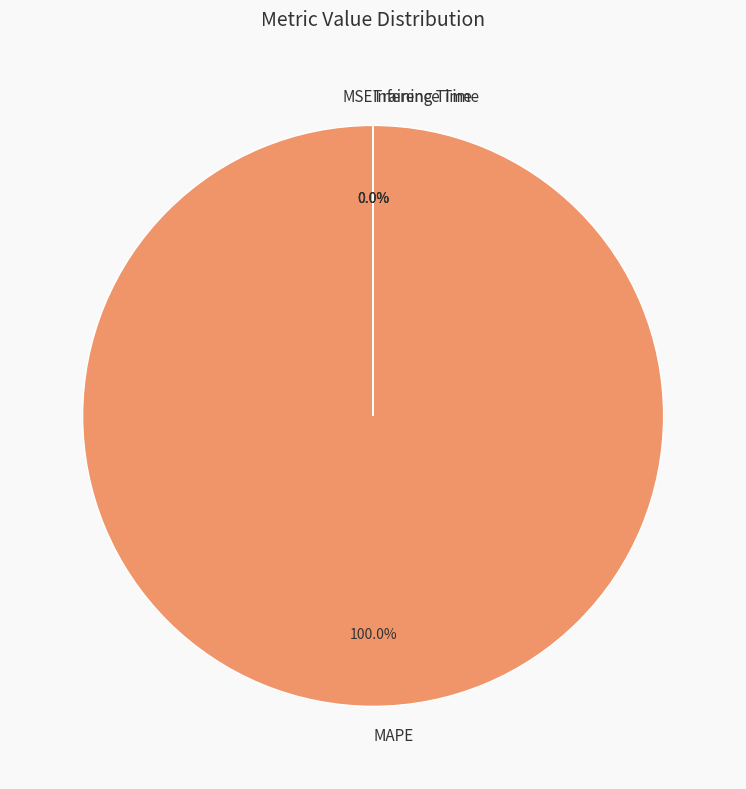

What is the largest slice in the pie chart?

MAPE